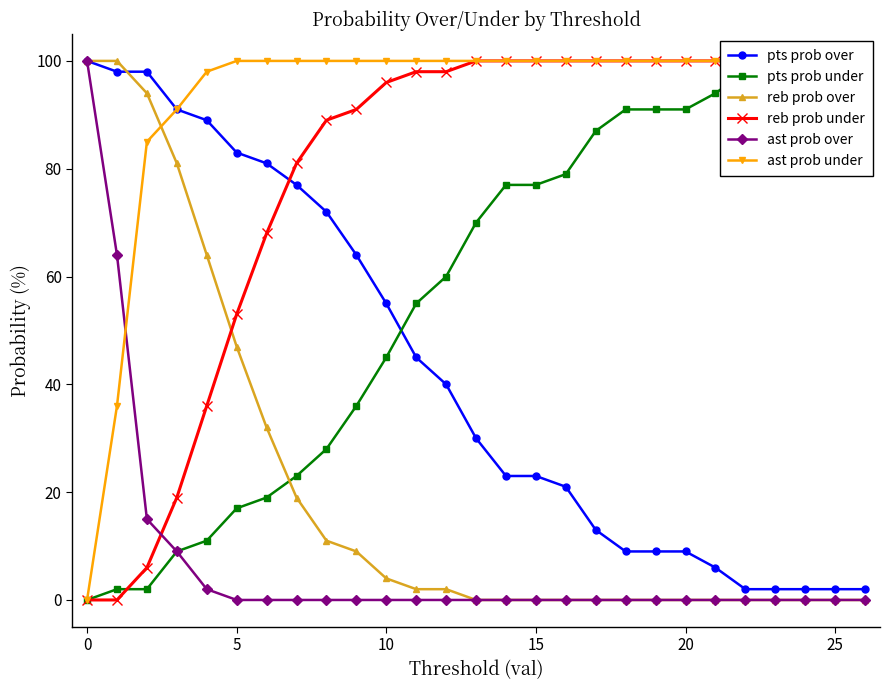

What is the label of the 14th point from the left?

13